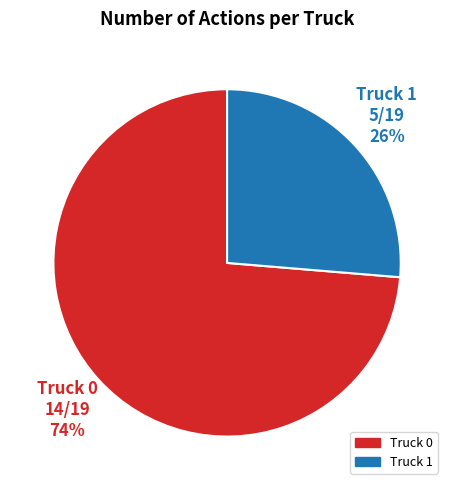

What is the ratio of the value at Truck 0 to the value at Truck 1?

2.8